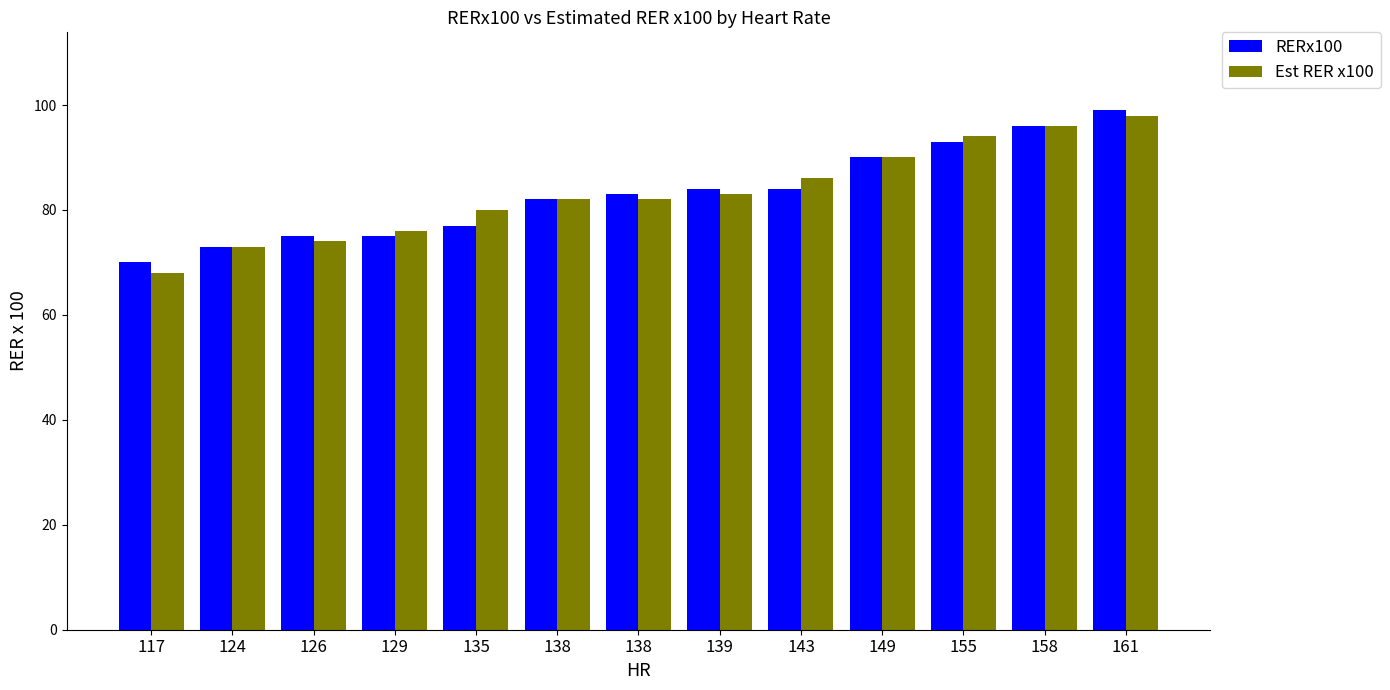

Does the chart contain any negative values?

No